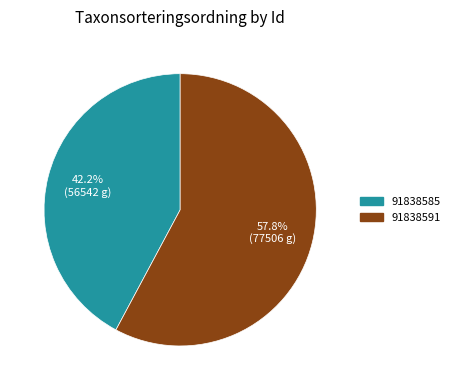

Is there any slice that represents more than half of the pie?

Yes